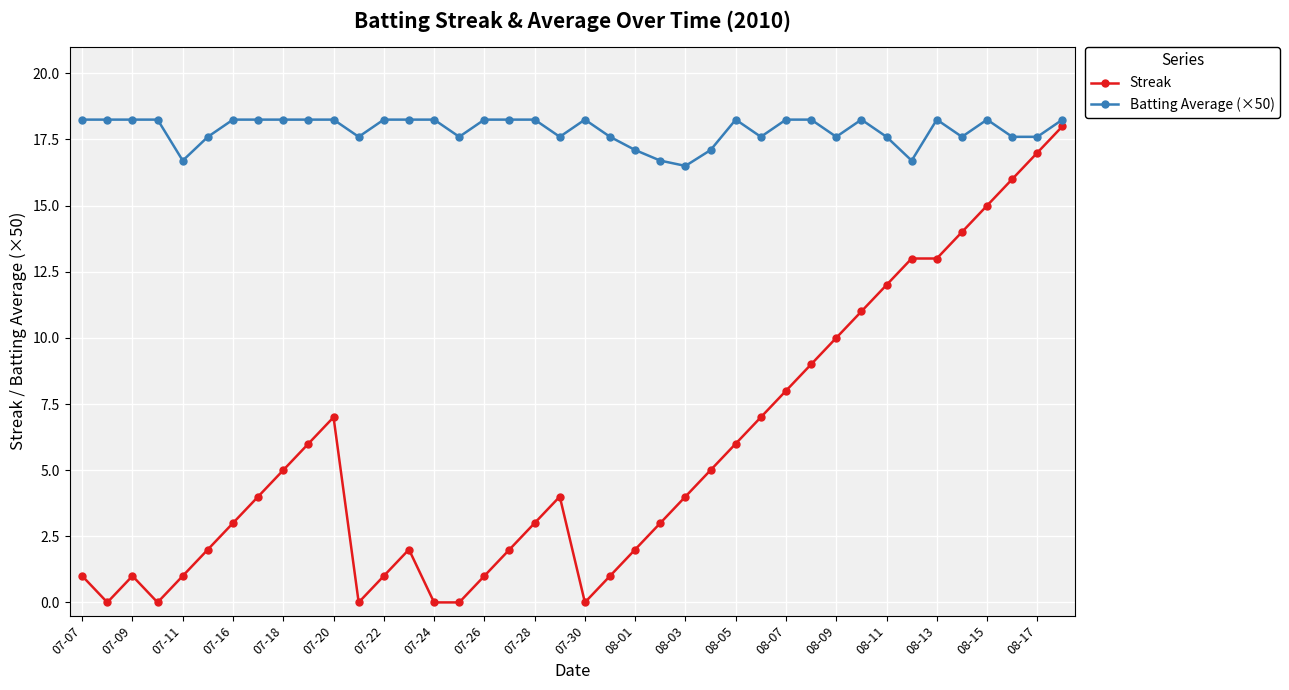

How many values in the Batting Average (×50) series exceed 18?

23